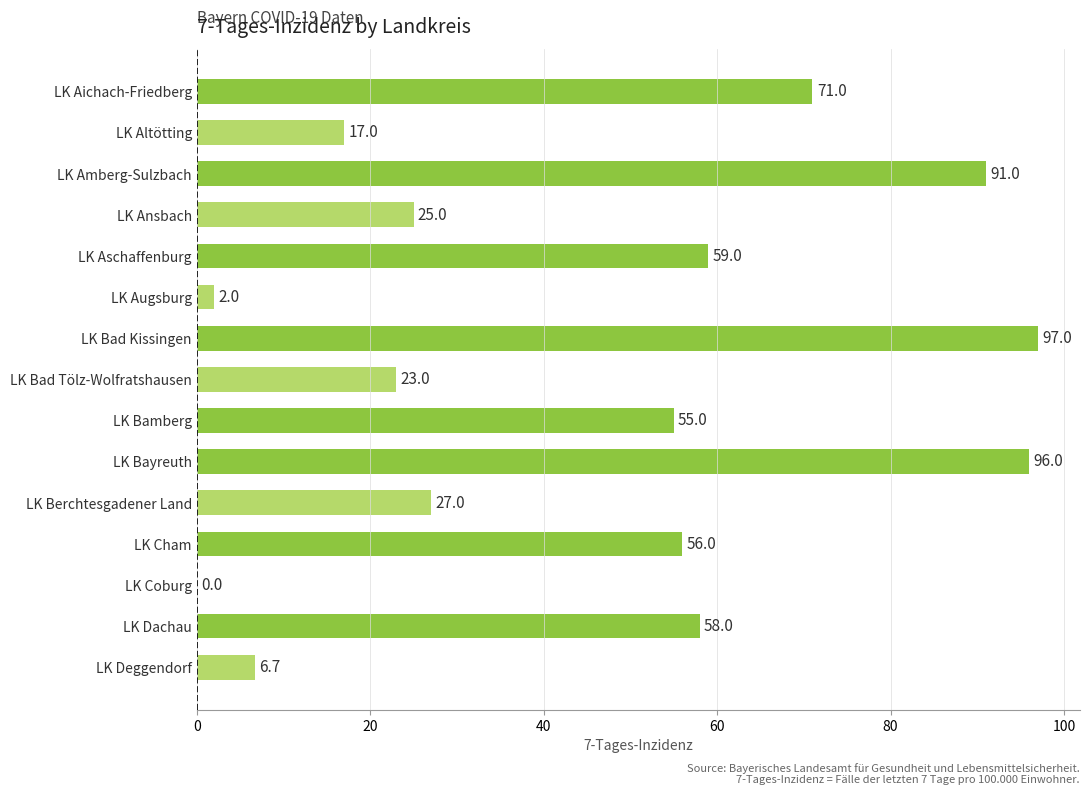

What is the approximate value at LK Bad Tölz-Wolfratshausen?

23.0